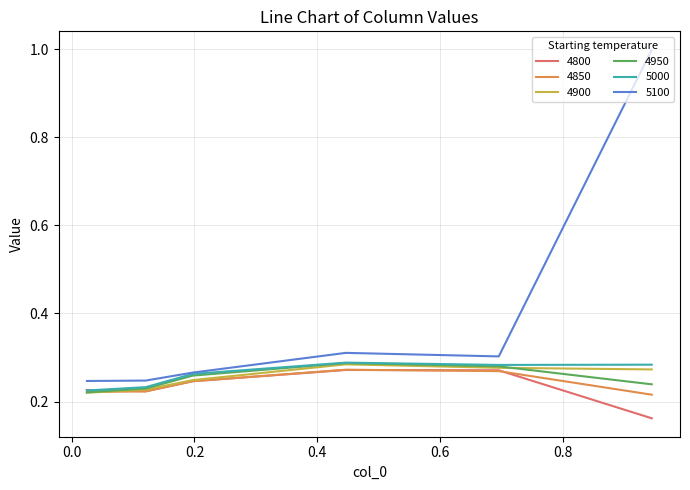

At how many categories does at least one series exceed 0?

6